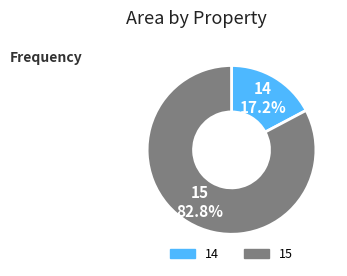

To the nearest percent, what is the difference between the 15 and 14 slice percentages?

66%